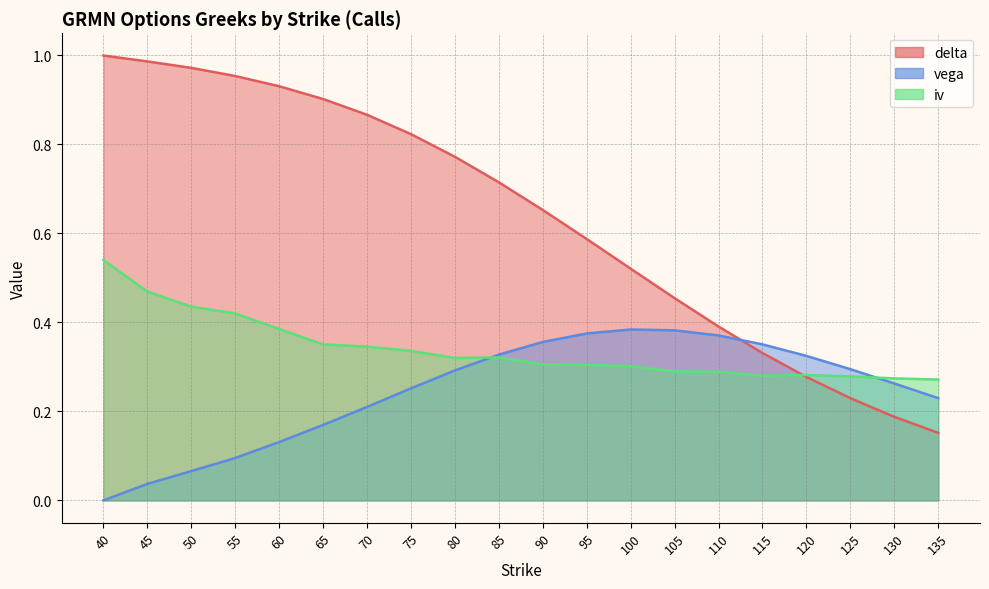

Which category has the lowest value across all series?

40